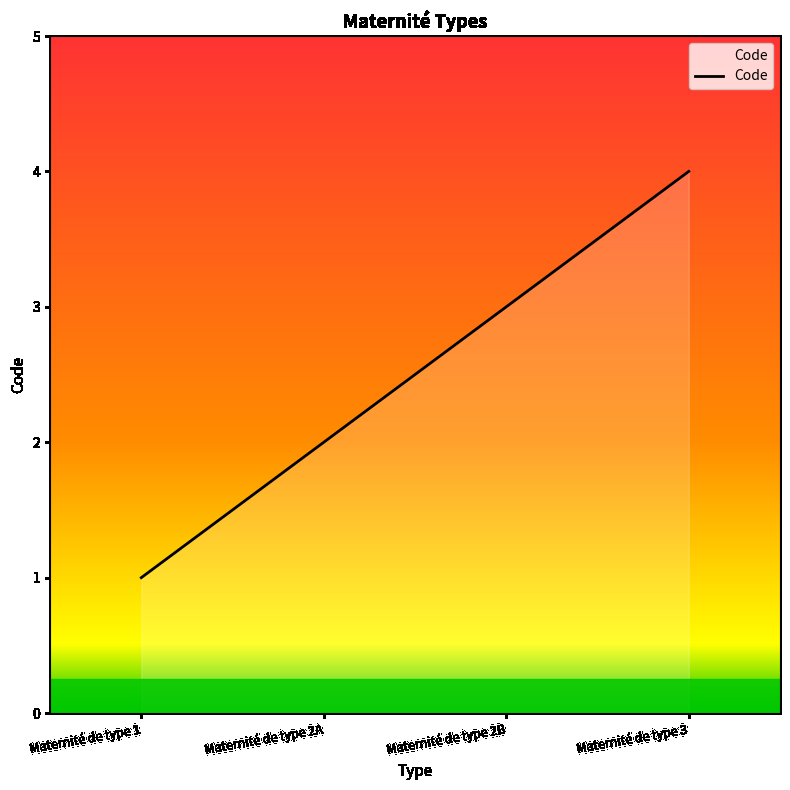

Rank the categories by value from lowest to highest.

Maternité de type 1, Maternité de type 2A, Maternité de type 2B, Maternité de type 3